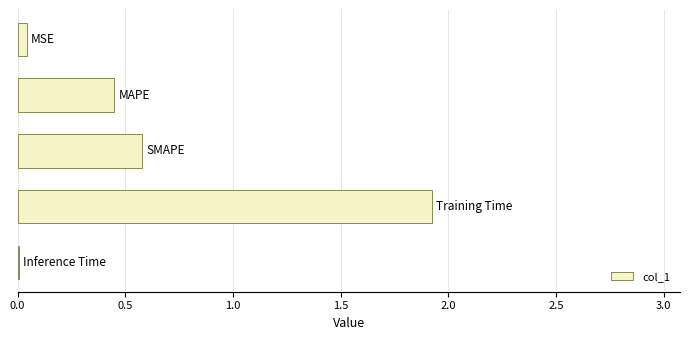

What is the sum of all values?

3.0